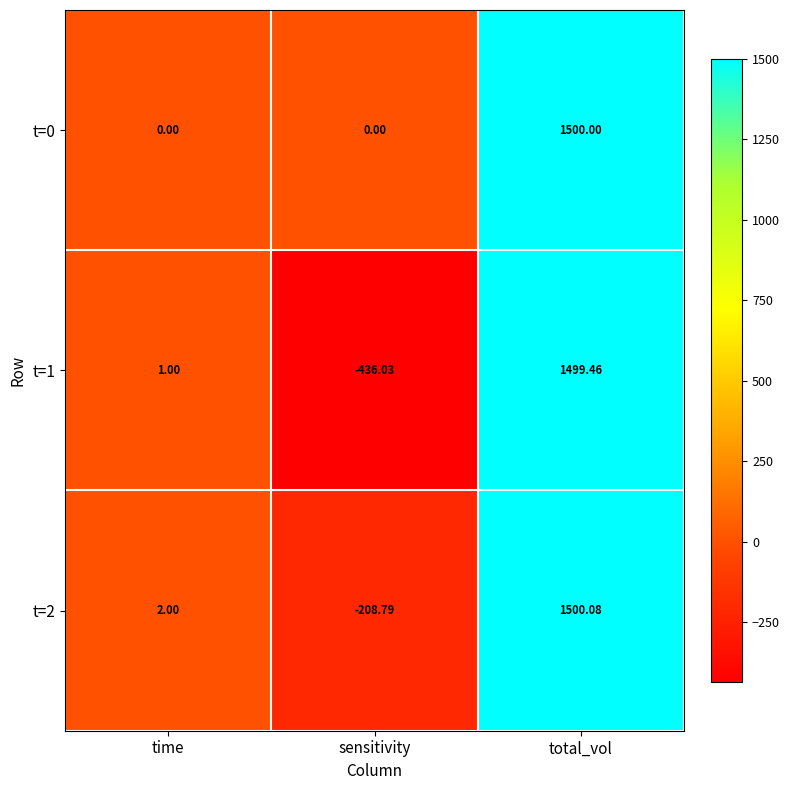

Which category has the lowest value in the t=2 series?

sensitivity